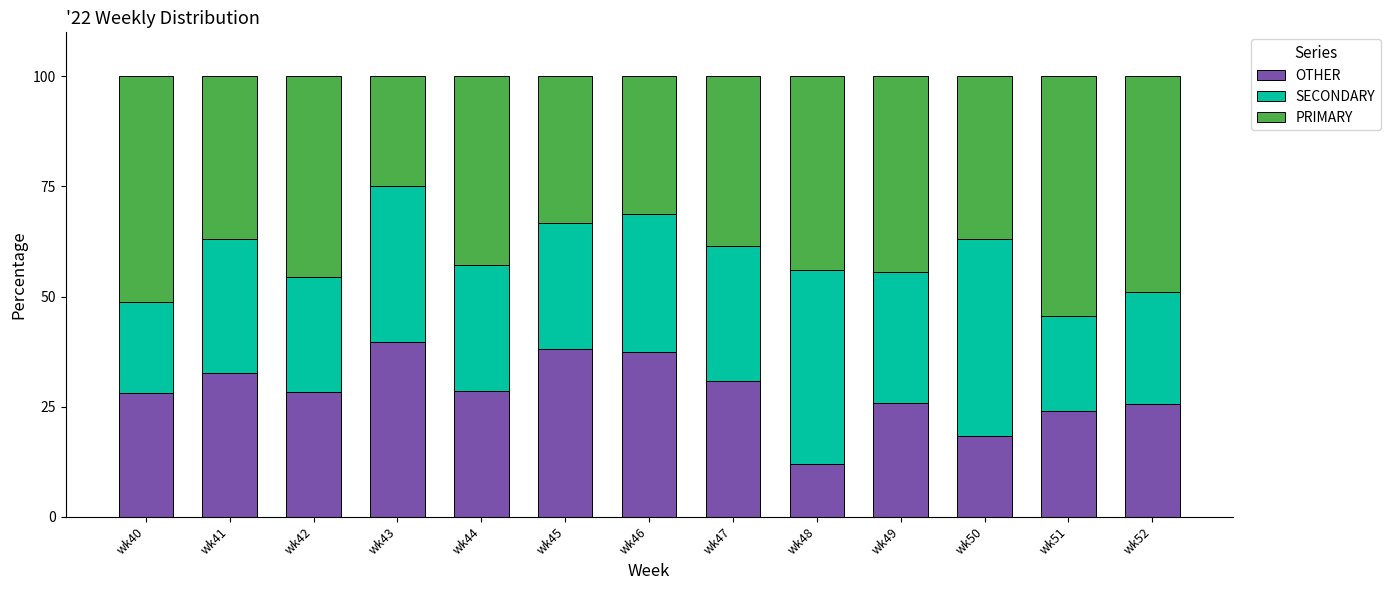

What is the maximum value for OTHER?

39.6